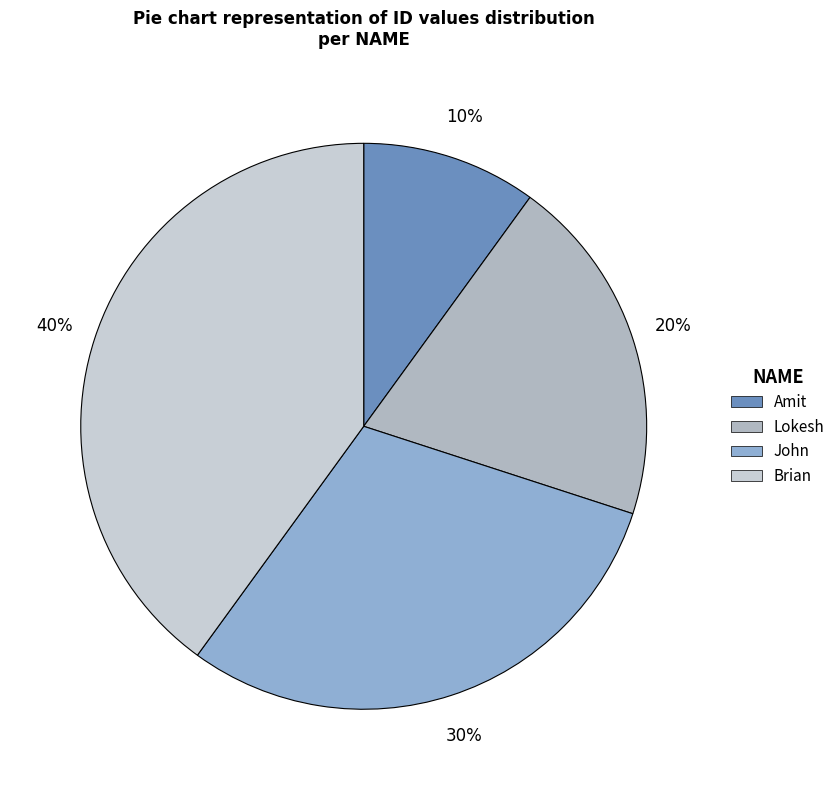

Approximately how many times larger is the value at Amit compared to Brian?

0.2